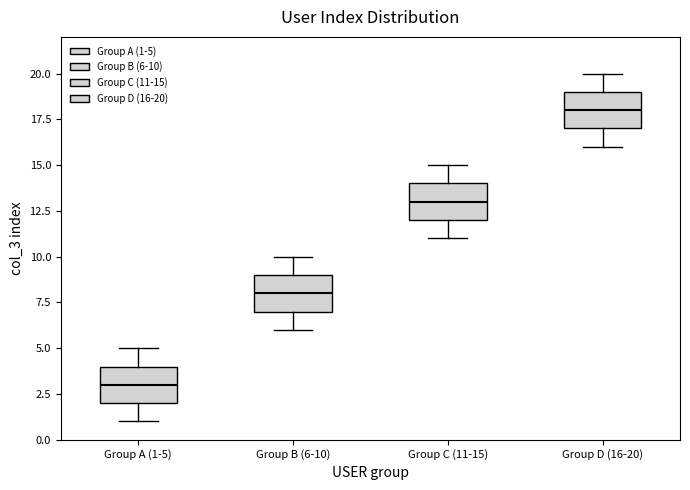

Reading left to right, transcribe this box plot: for each box, give where its median line is, the range the box spans, and where its two whiskers end, as read against the y-axis. The values are not printed on the chart, so give them approximately, as read against the axis.

Group A (1-5): median 3, box 2 to 4, whiskers 1 to 5
Group B (6-10): median 8, box 7 to 9, whiskers 6 to 10
Group C (11-15): median 13, box 12 to 14, whiskers 11 to 15
Group D (16-20): median 18, box 17 to 19, whiskers 16 to 20